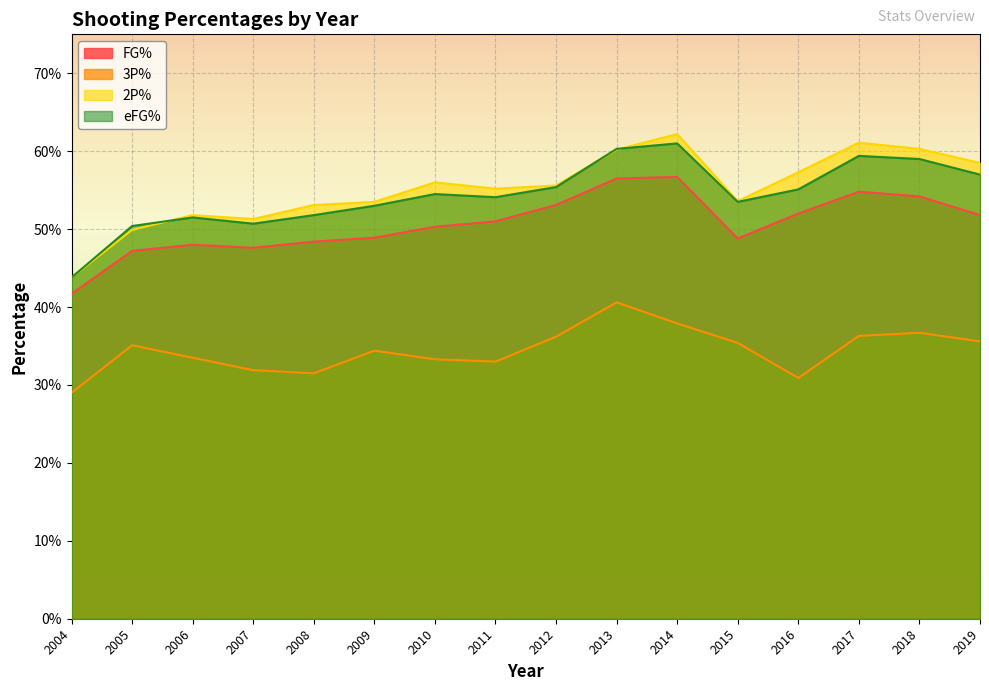

Which has a higher value, 2005 or 2015?

2015